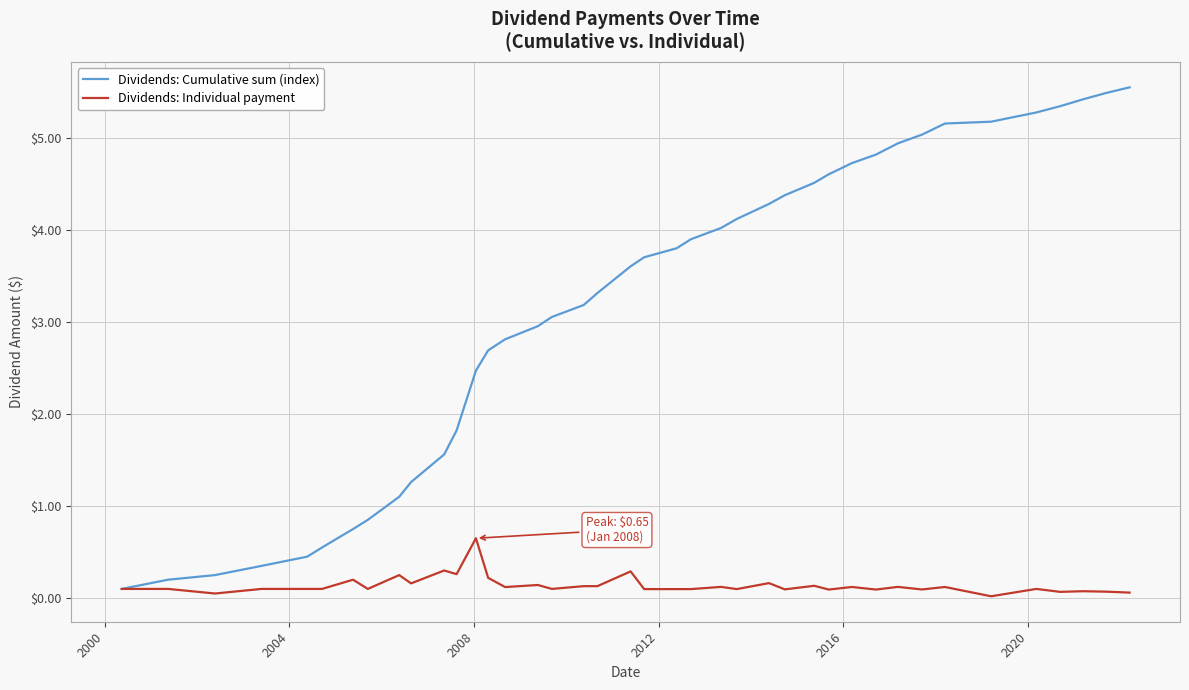

What is the difference between the maximum and minimum values in the Dividends: Cumulative sum (index) series?

5.4